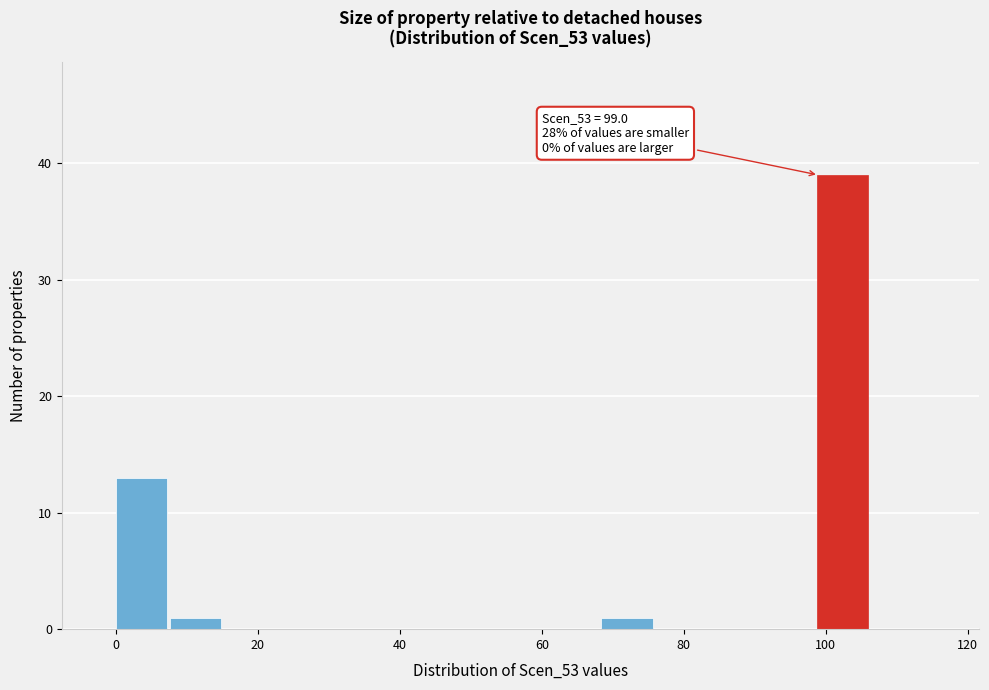

Around what value on the x-axis is the tallest bar? Give the approximate position of its centre, as read against the axis.

102